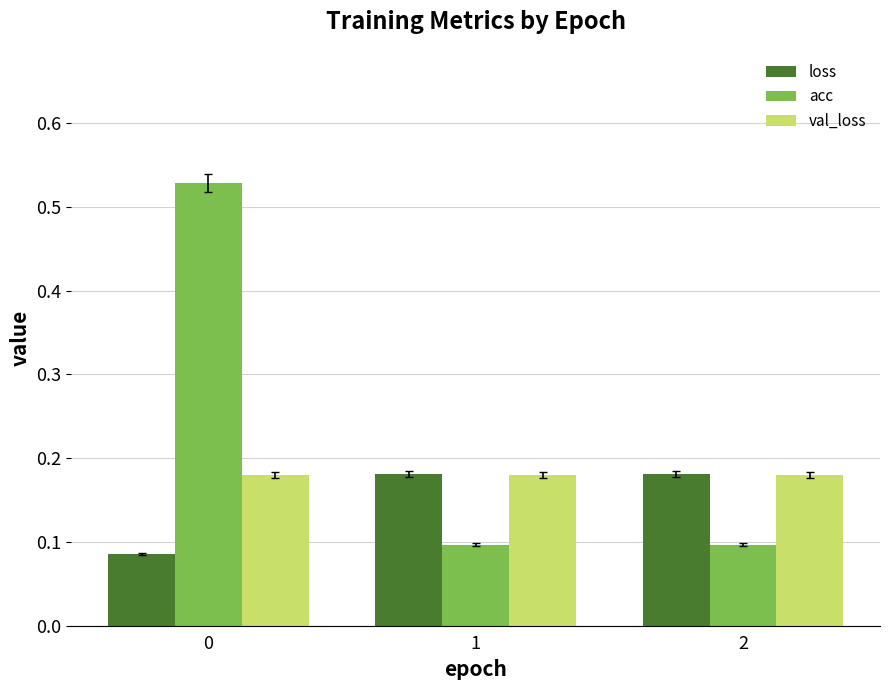

Is it true that acc equals 0.1 at 2?

True